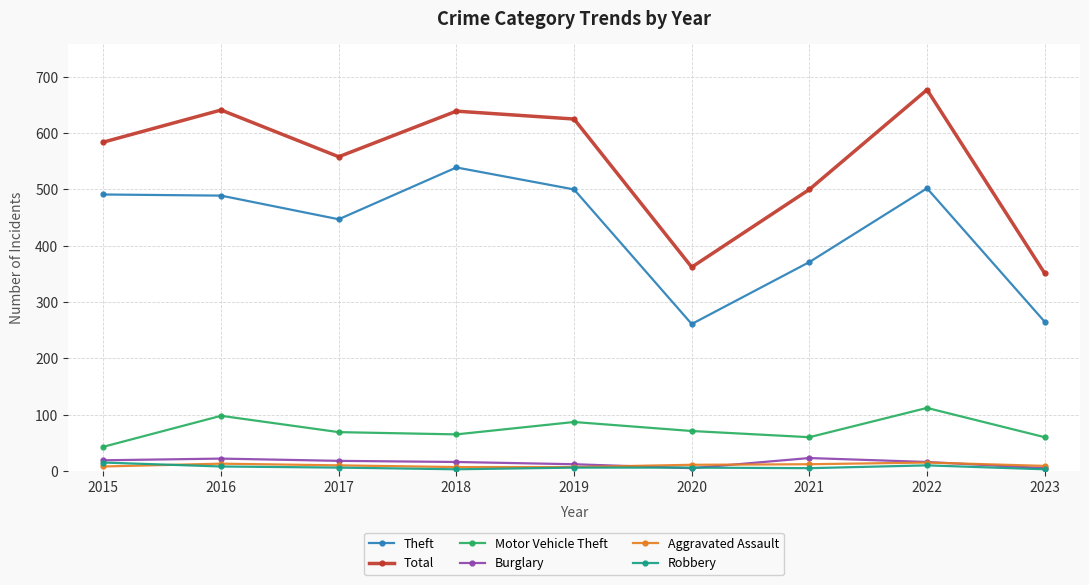

True or false: Theft has a value of 539 at 2018.

True